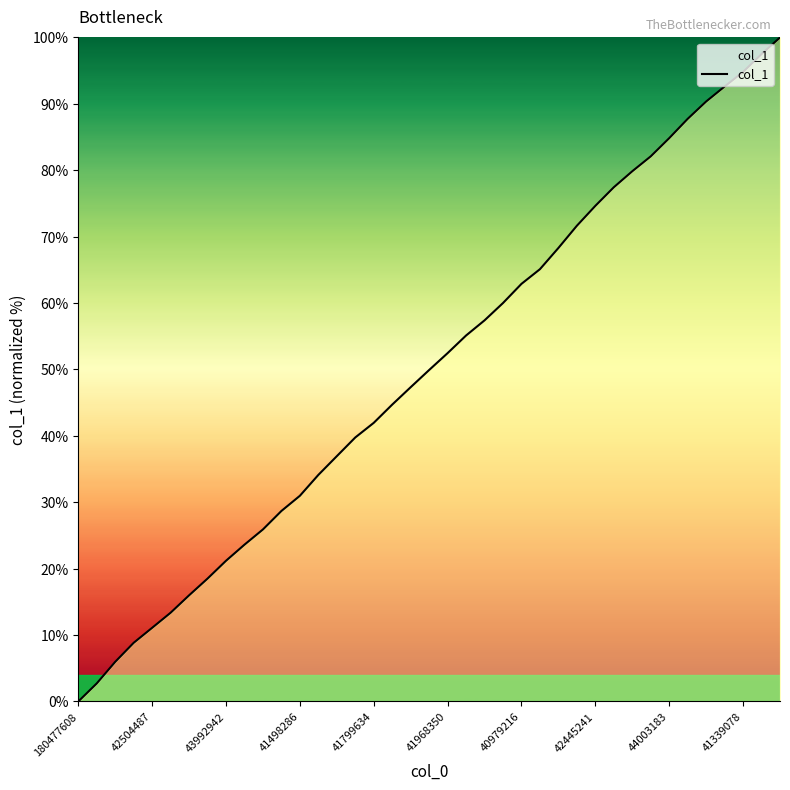

What is the maximum value shown in the chart?

100.0